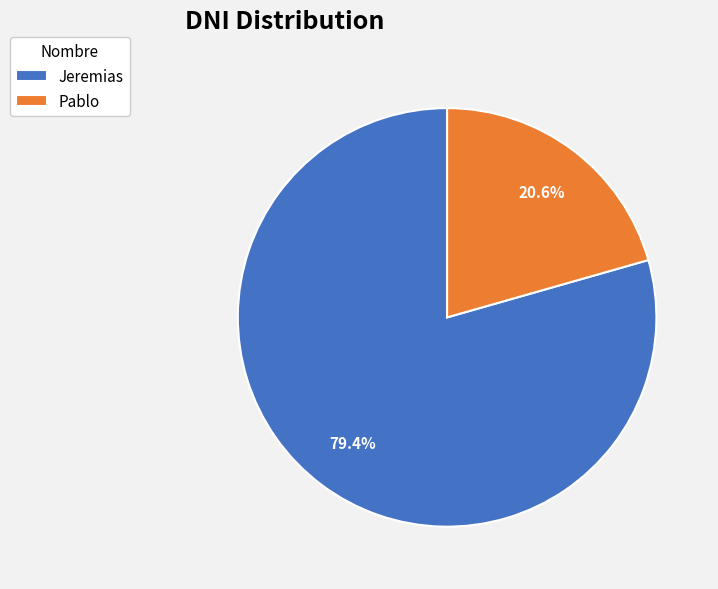

How many segments does this pie chart have?

2